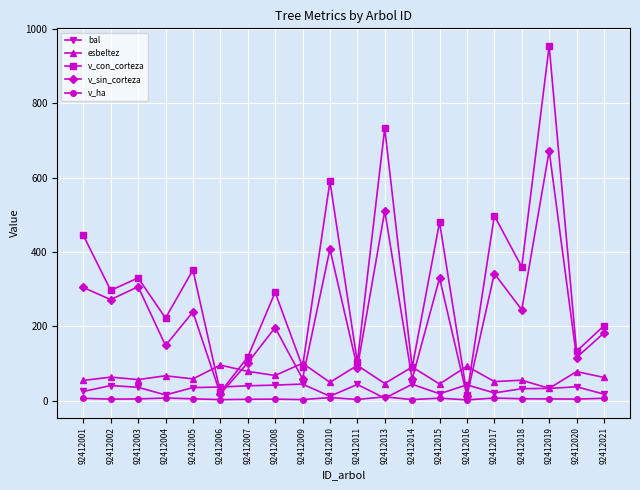

True or false: v_ha has a value of 7.1 at 92412004.

True